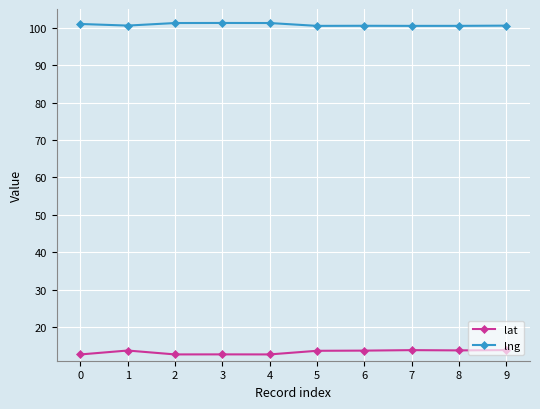

What is the average value of the lng series?

100.8